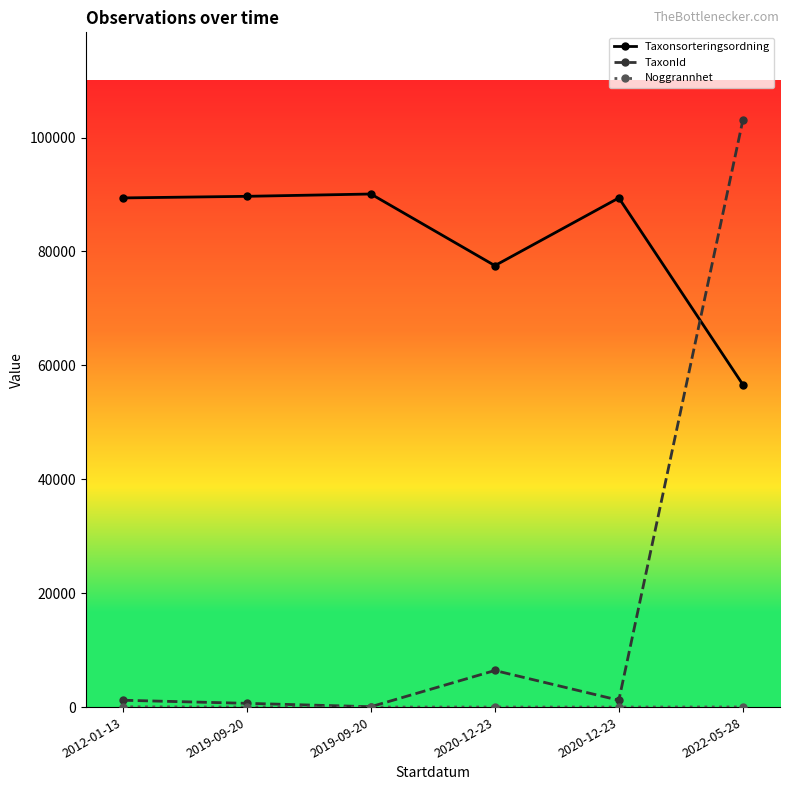

How many distinct data groups are displayed?

3